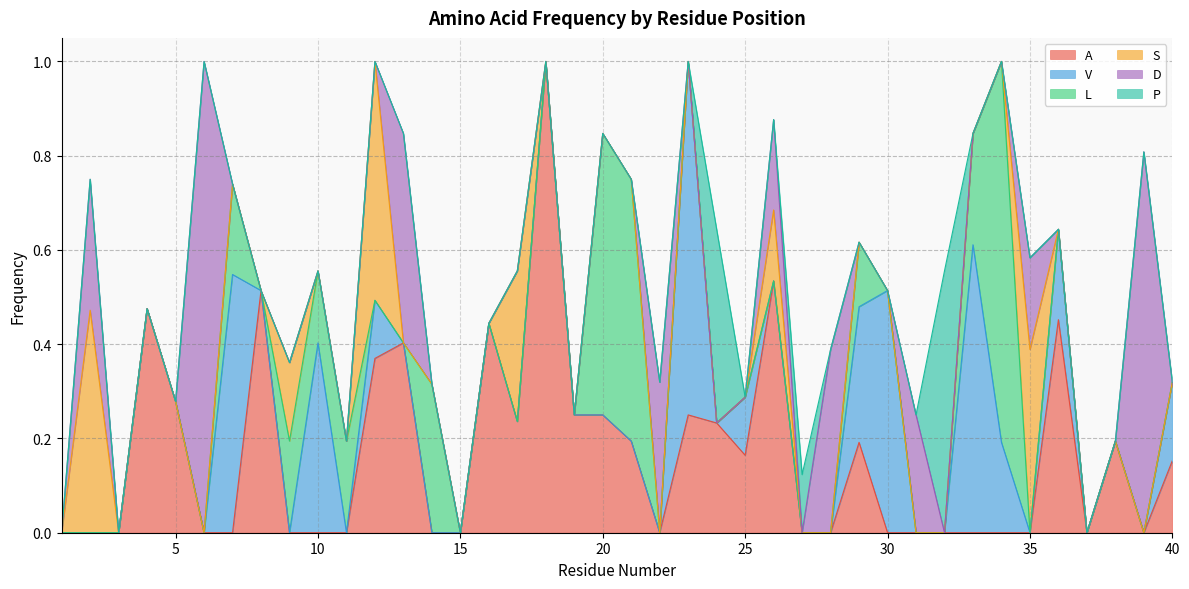

What is the difference between the maximum and minimum values in the S series?

0.5